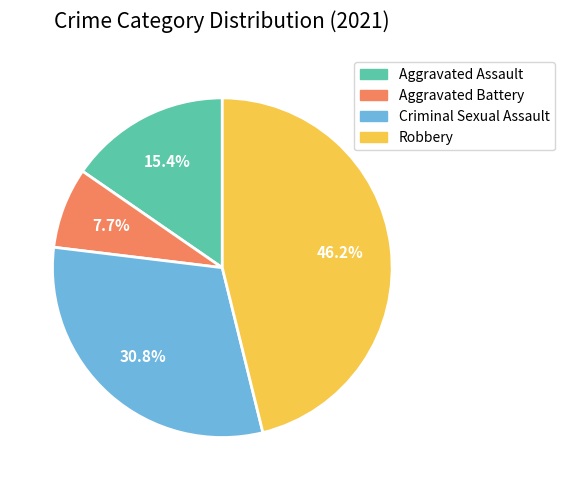

Is Criminal Sexual Assault the majority of the pie?

No